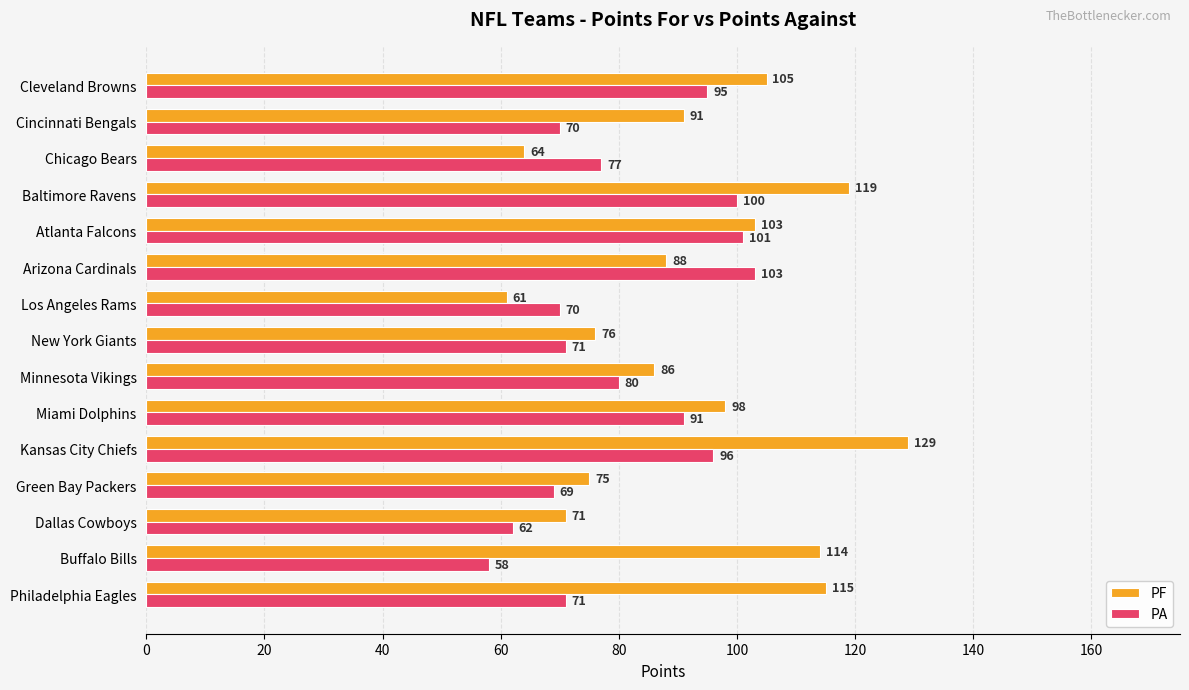

Which series has the widest spread of values?

PF